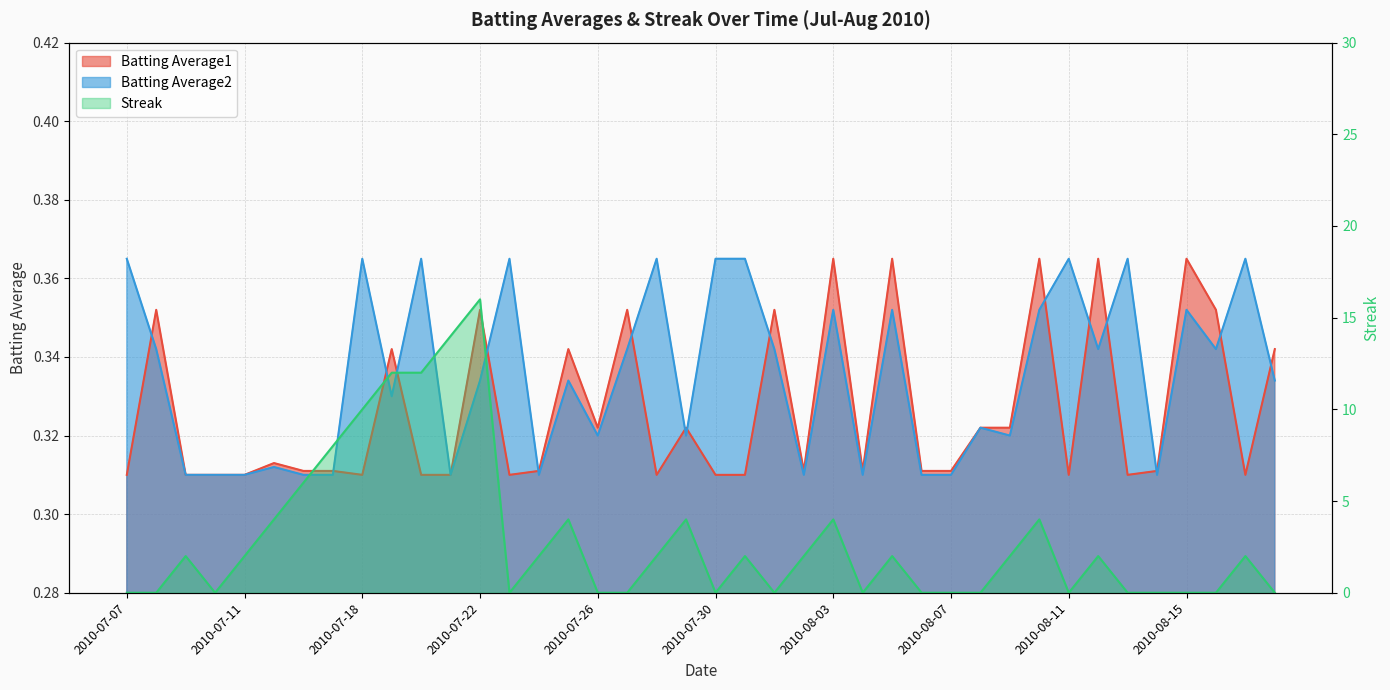

Between 2010-07-30 and 2010-08-01, which series saw the biggest shift?

Batting Average1